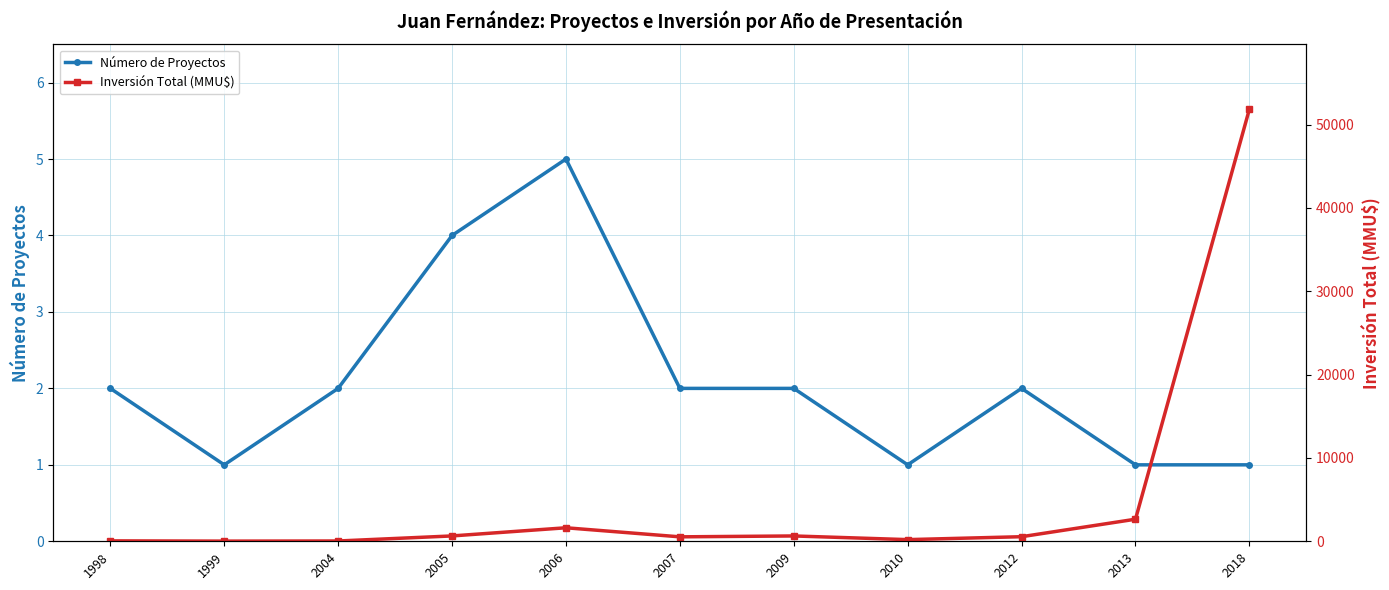

True or false: Inversión Total (MMU$) and Número de Proyectos cross at least once.

False